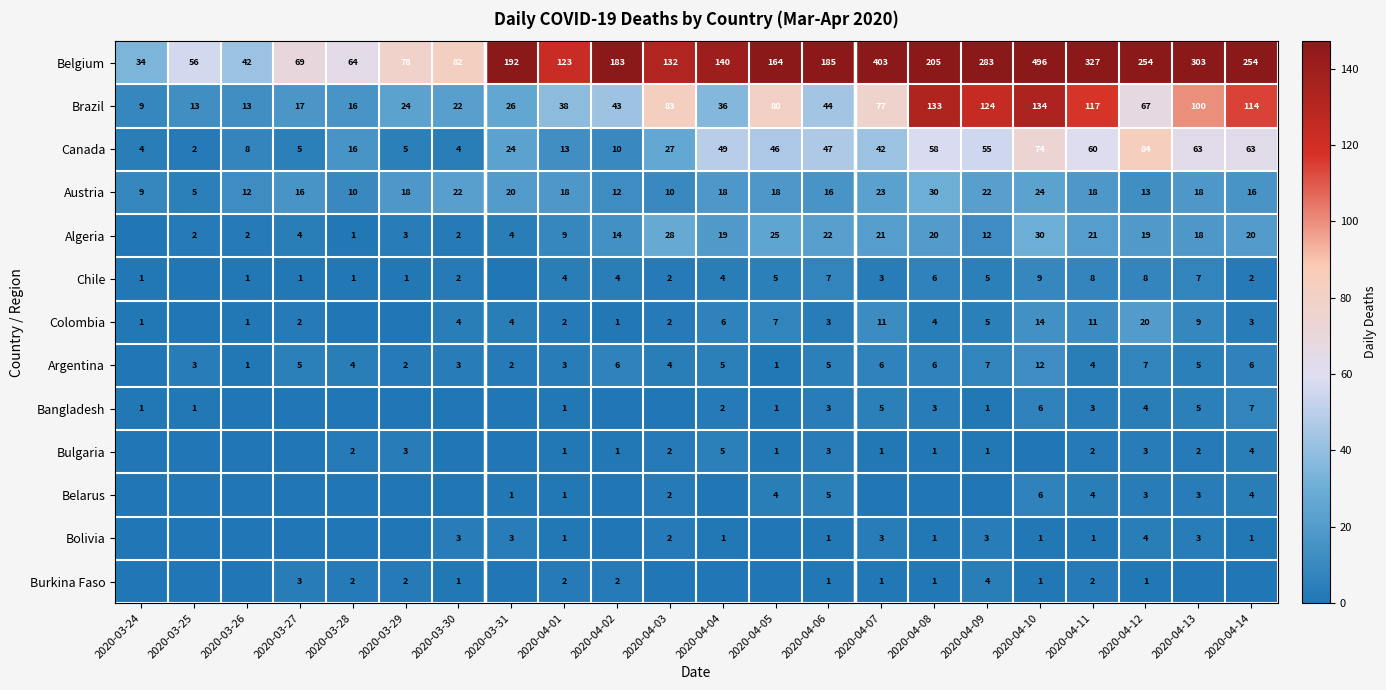

What is the lowest value of the Austria series?

5